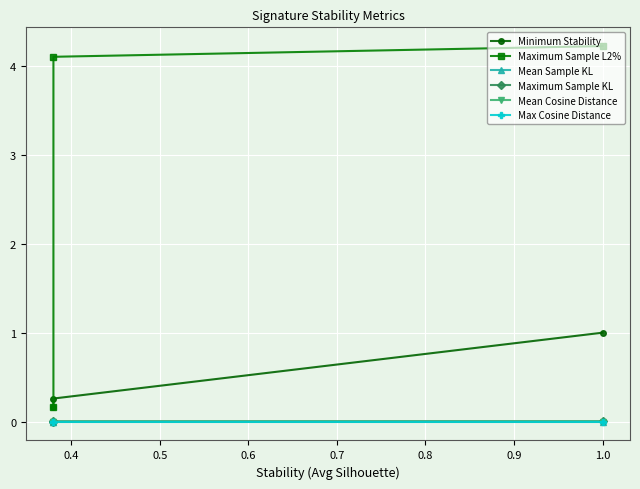

What is the maximum value for Minimum Stability?

1.0